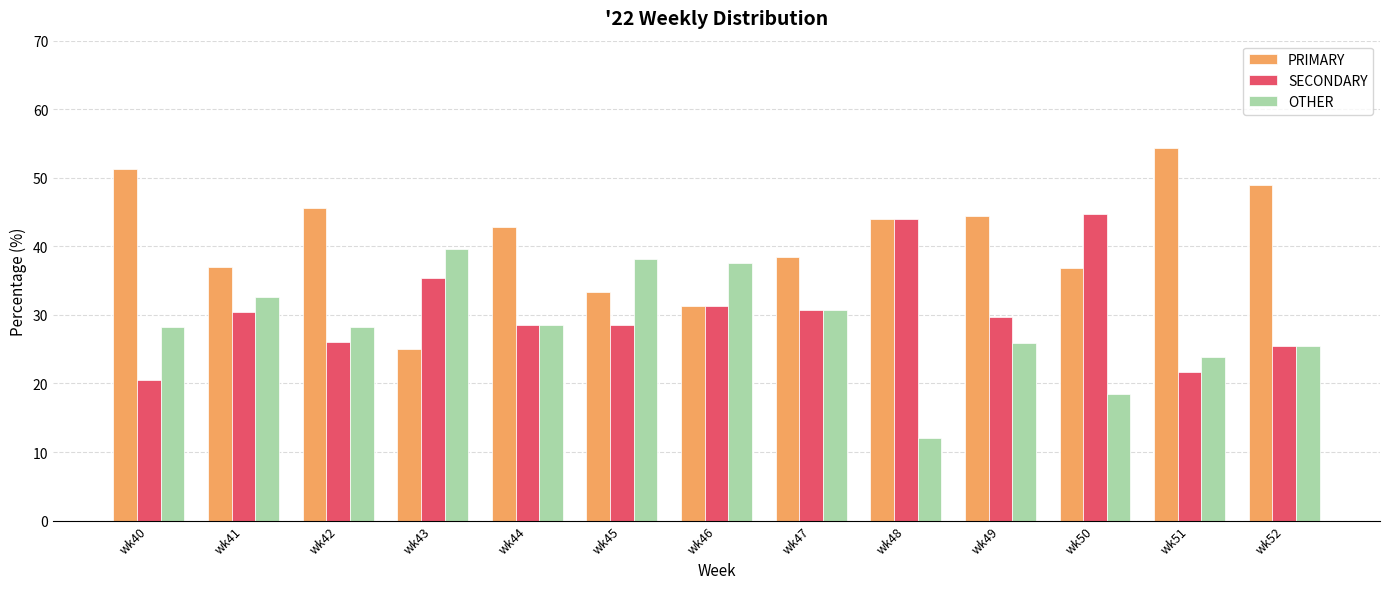

At which category does the chart reach its minimum across all series?

wk48